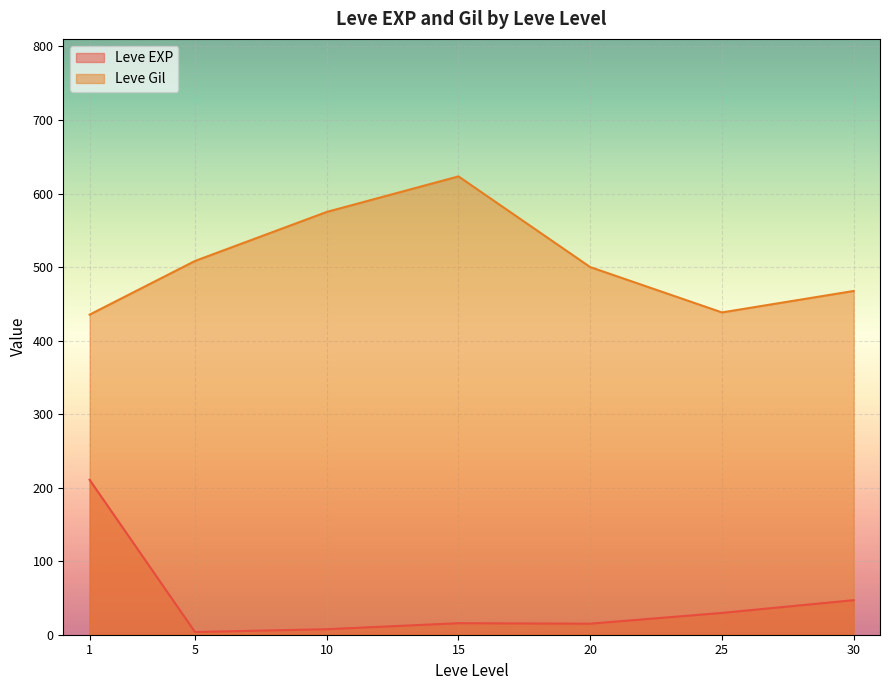

Between 15 and 37, which series saw the biggest shift?

Leve Gil